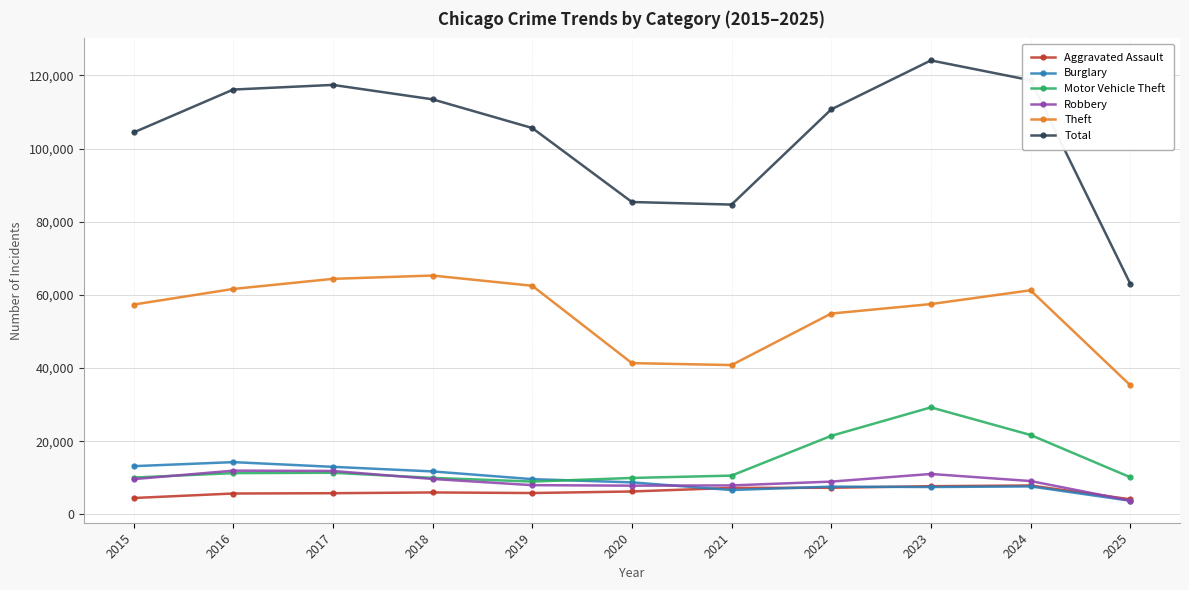

What is the total value across all series at 2024?

226313